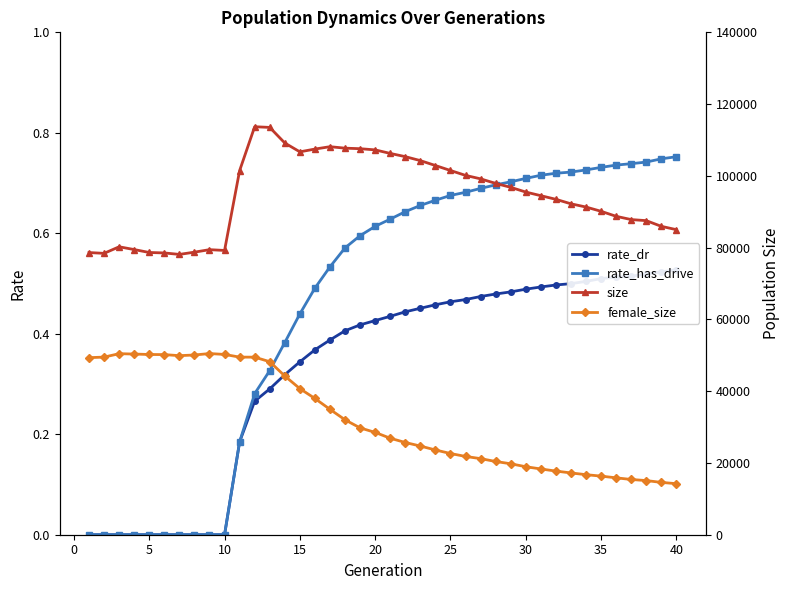

Reading left to right, extract all data points from this chart.

rate_dr: 0.0	0.0	0.0	0.0	0.0	0.0	0.0	0.0	0.0	0.0	0.2	0.3	0.3	0.3	0.3	0.4	0.4	0.4	0.4	0.4	0.4	0.4	0.5	0.5	0.5	0.5	0.5	0.5	0.5	0.5	0.5	0.5	0.5	0.5	0.5	0.5	0.5	0.5	0.5	0.5
rate_has_drive: 0.0	0.0	0.0	0.0	0.0	0.0	0.0	0.0	0.0	0.0	0.2	0.3	0.3	0.4	0.4	0.5	0.5	0.6	0.6	0.6	0.6	0.6	0.7	0.7	0.7	0.7	0.7	0.7	0.7	0.7	0.7	0.7	0.7	0.7	0.7	0.7	0.7	0.7	0.7	0.8
size: 78629.0	78410.0	80238.0	79464.0	78649.0	78523.0	78114.0	78744.0	79436.0	79219.0	101466.0	113697.0	113504.0	109158.0	106697.0	107471.0	108132.0	107722.0	107574.0	107243.0	106257.0	105359.0	104253.0	102884.0	101500.0	100136.0	99171.0	97902.0	96810.0	95490.0	94481.0	93469.0	92216.0	91317.0	90129.0	88733.0	87822.0	87525.0	85940.0	85014.0
female_size: 49341.0	49497.0	50448.0	50347.0	50224.0	50193.0	49898.0	50086.0	50485.0	50242.0	49493.0	49482.0	48214.0	44229.0	40709.0	37967.0	34938.0	32022.0	29768.0	28511.0	26892.0	25698.0	24711.0	23620.0	22630.0	21816.0	21205.0	20411.0	19769.0	18955.0	18323.0	17738.0	17219.0	16734.0	16332.0	15853.0	15398.0	15087.0	14586.0	14223.0